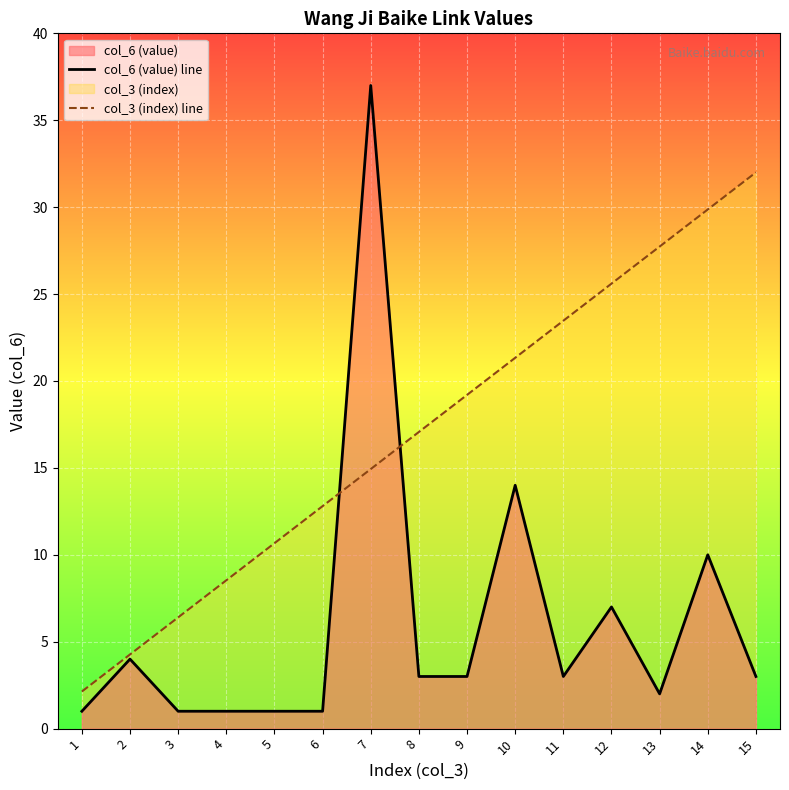

What is the value of the col_6 (value) line point at the 5th from the left?

1.0